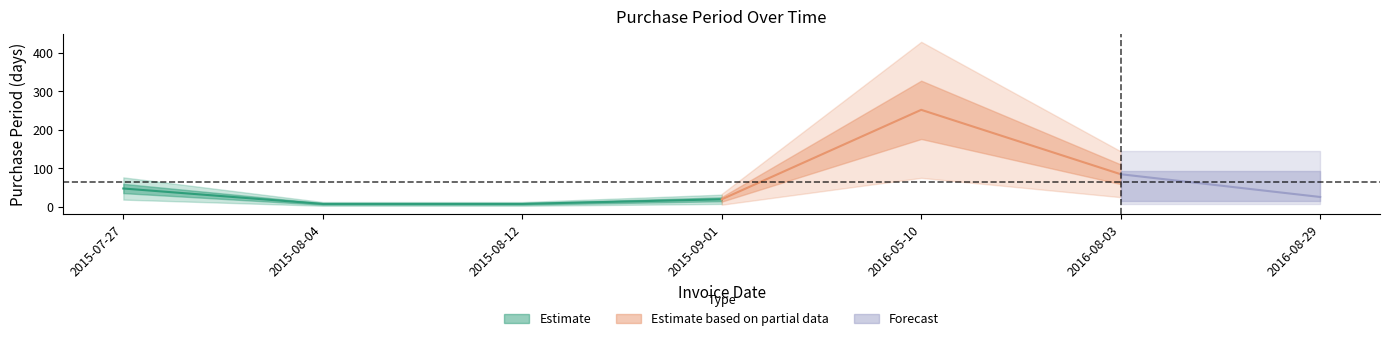

Which label corresponds to the largest value in the chart?

2016-05-10